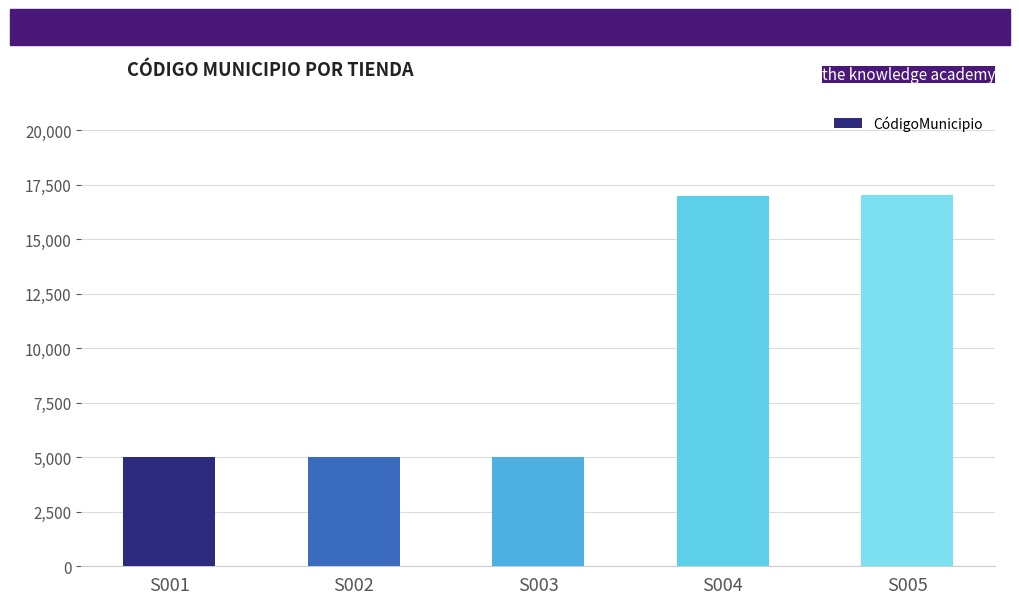

What is the change in value from S003 to S004?

+11997